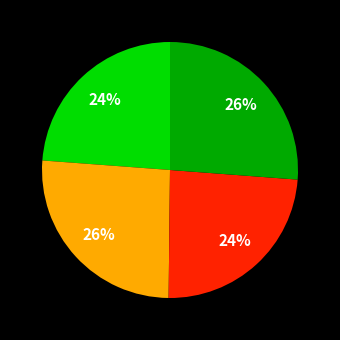

To the nearest percent, what is the average slice percentage?

25%